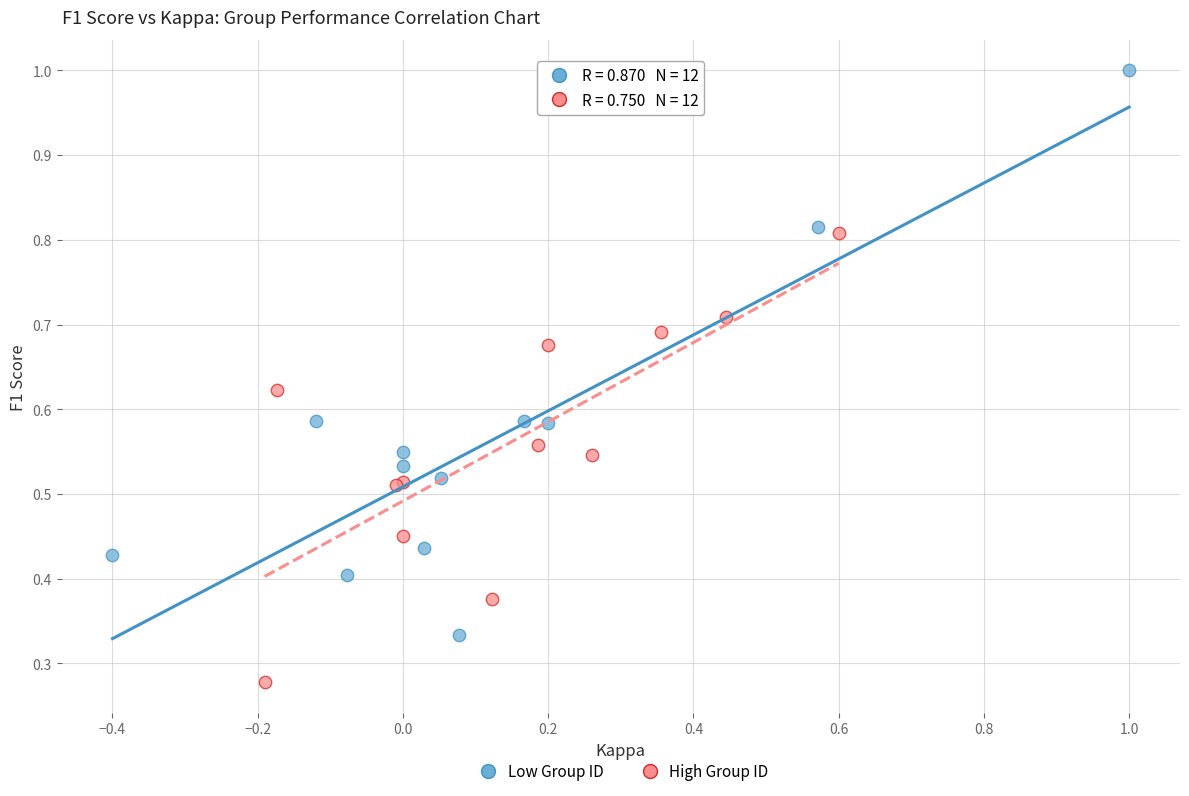

What are all the series names shown in the legend?

Low Group ID, High Group ID